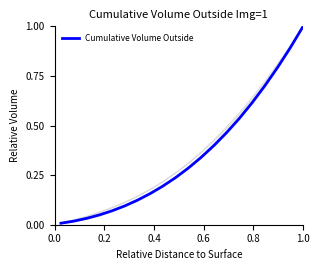

Does the chart display data point markers on the line(s)?

No